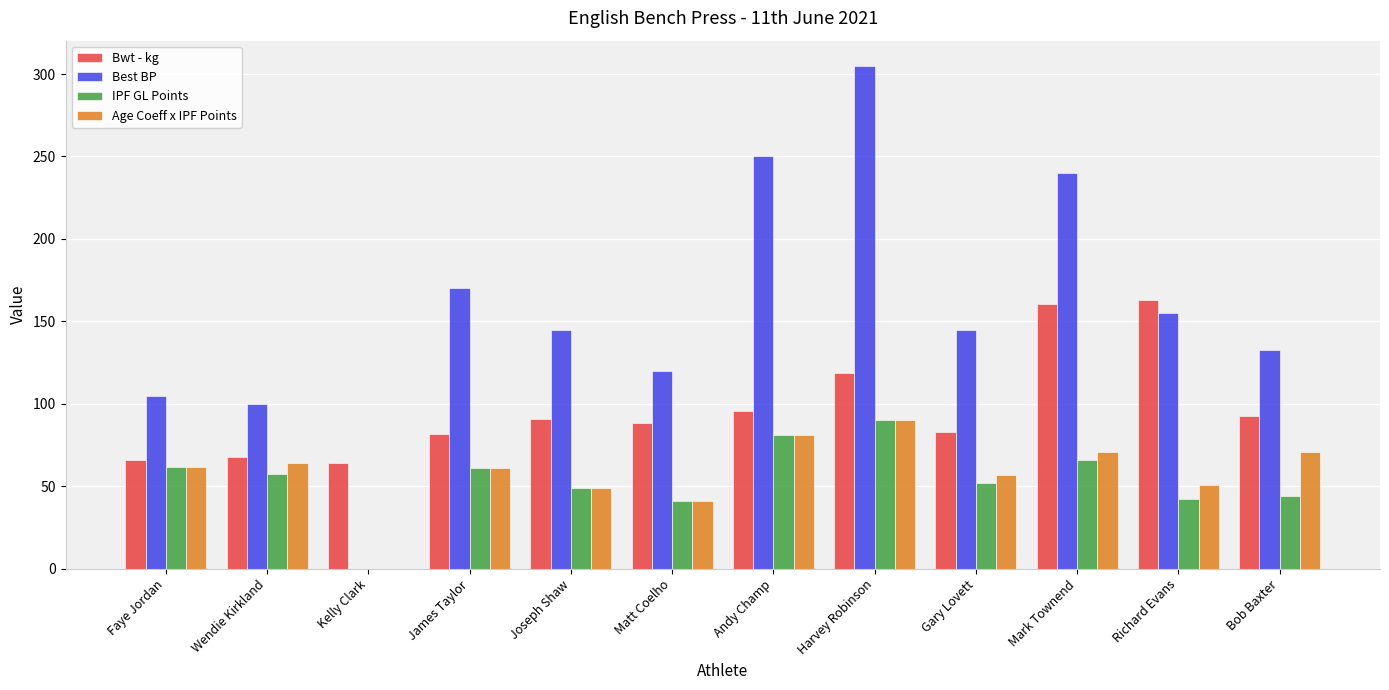

Is it true that IPF GL Points equals 127.9 at Harvey Robinson?

False